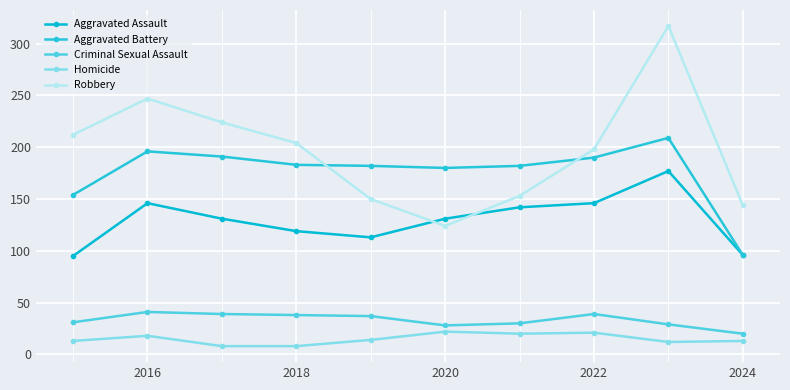

What is the average value of the Criminal Sexual Assault series?

33